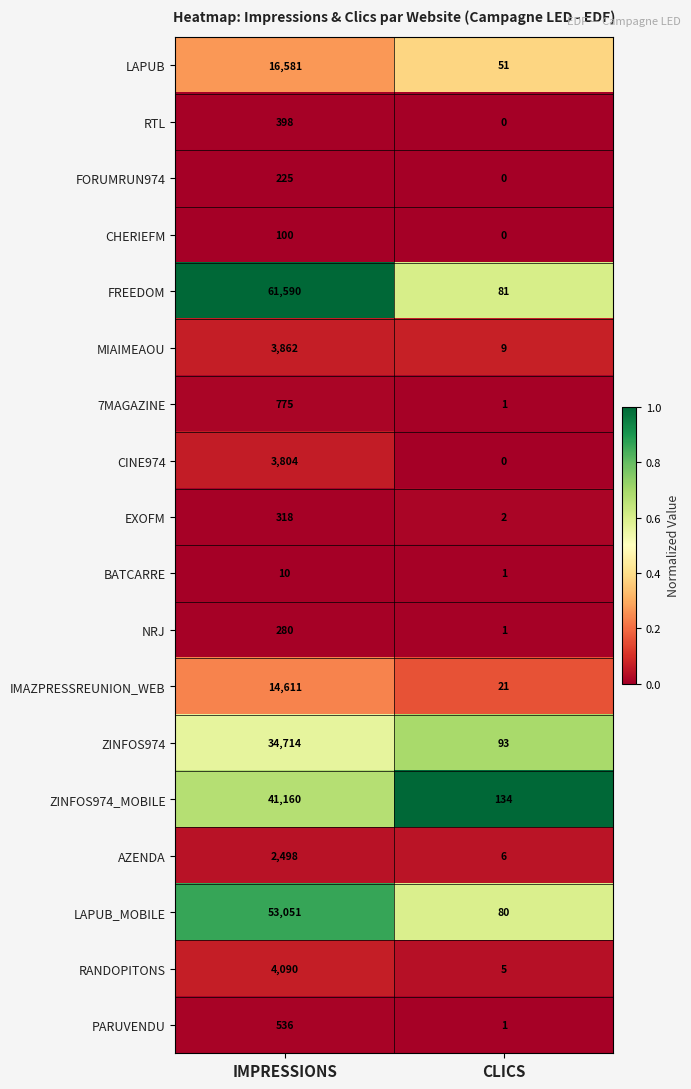

Which series has the largest total across all categories?

FREEDOM